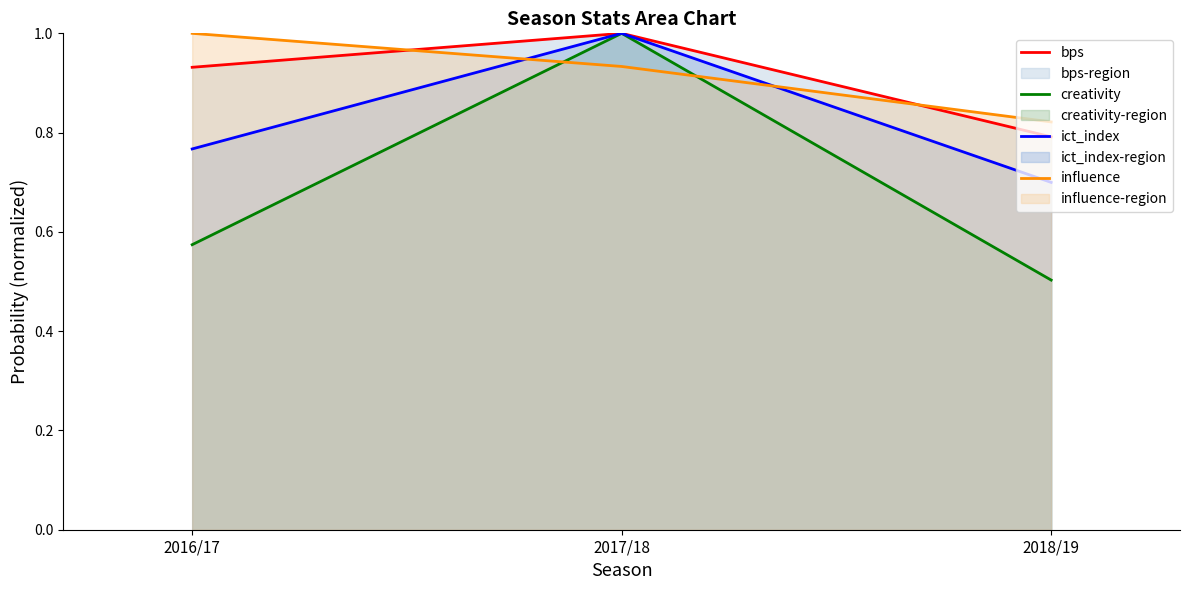

The creativity series shows 1.3 at 2017/18. True or false?

False